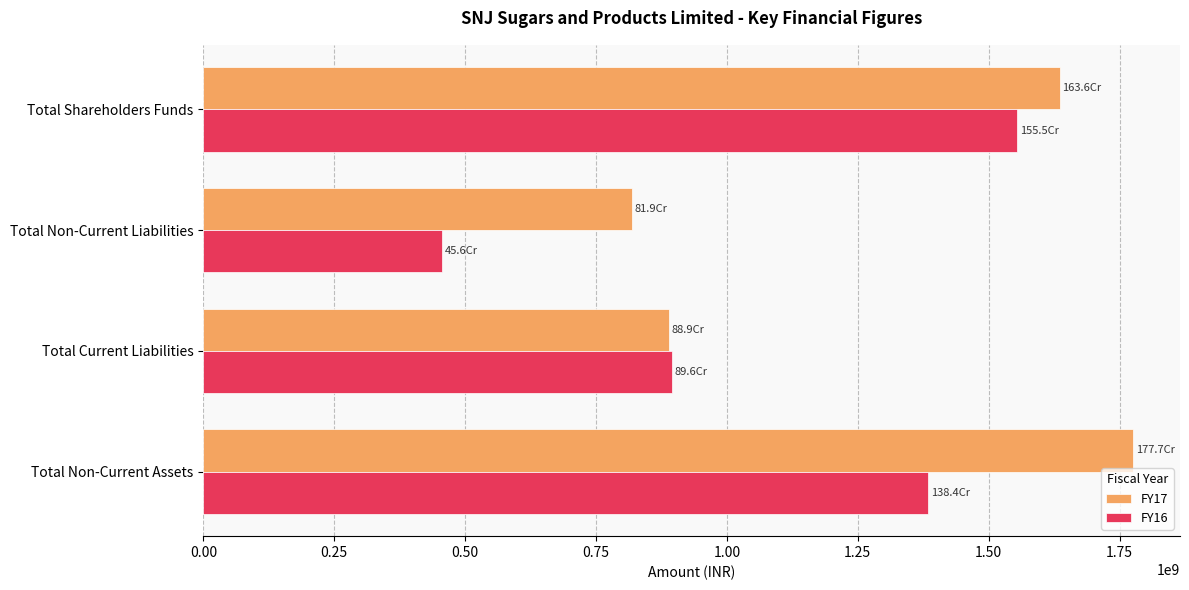

What is the maximum value shown in the chart?

1776723101